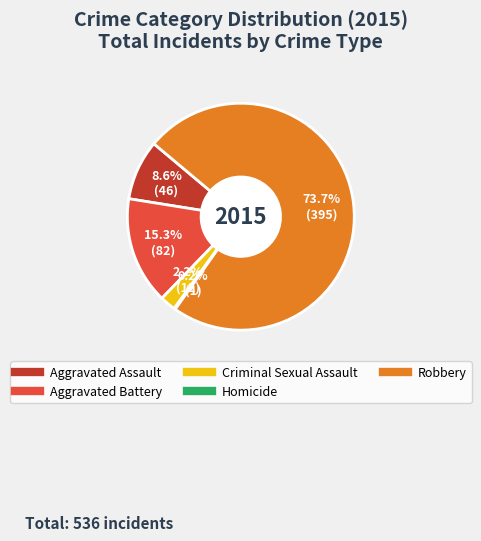

What percentage is NOT represented by Aggravated Battery?

84.7%